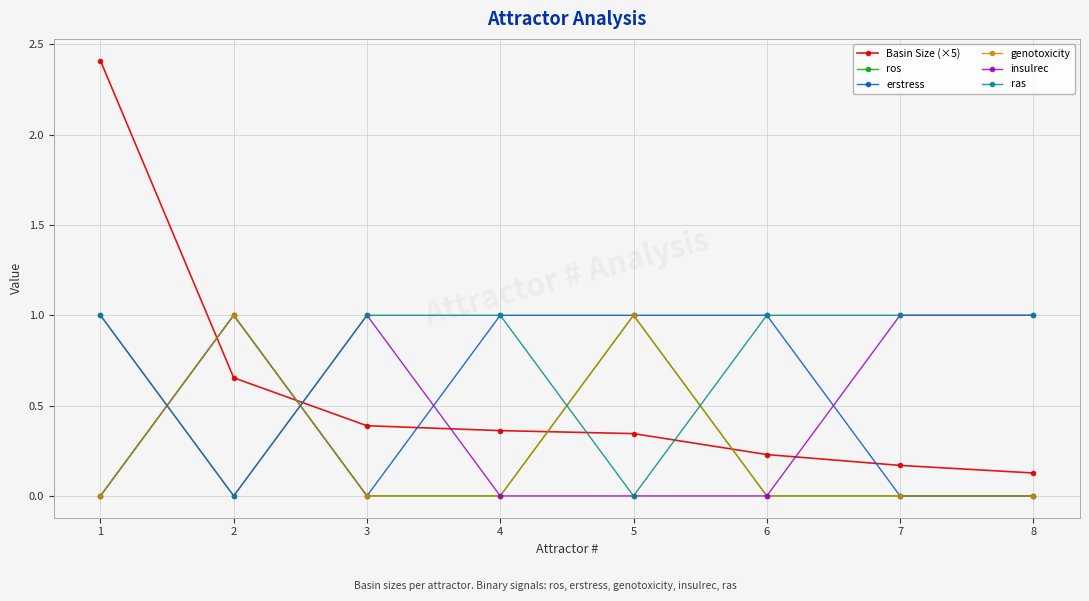

Is this an area chart (filled region under the line)?

No